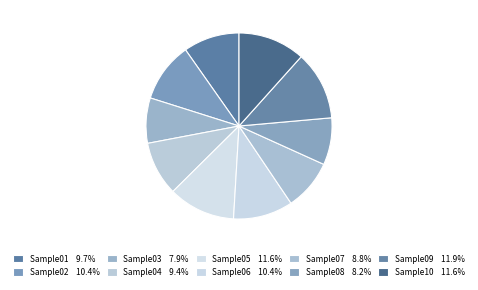

To the nearest percent, what is the combined percentage of Sample10 and Sample03?

19%